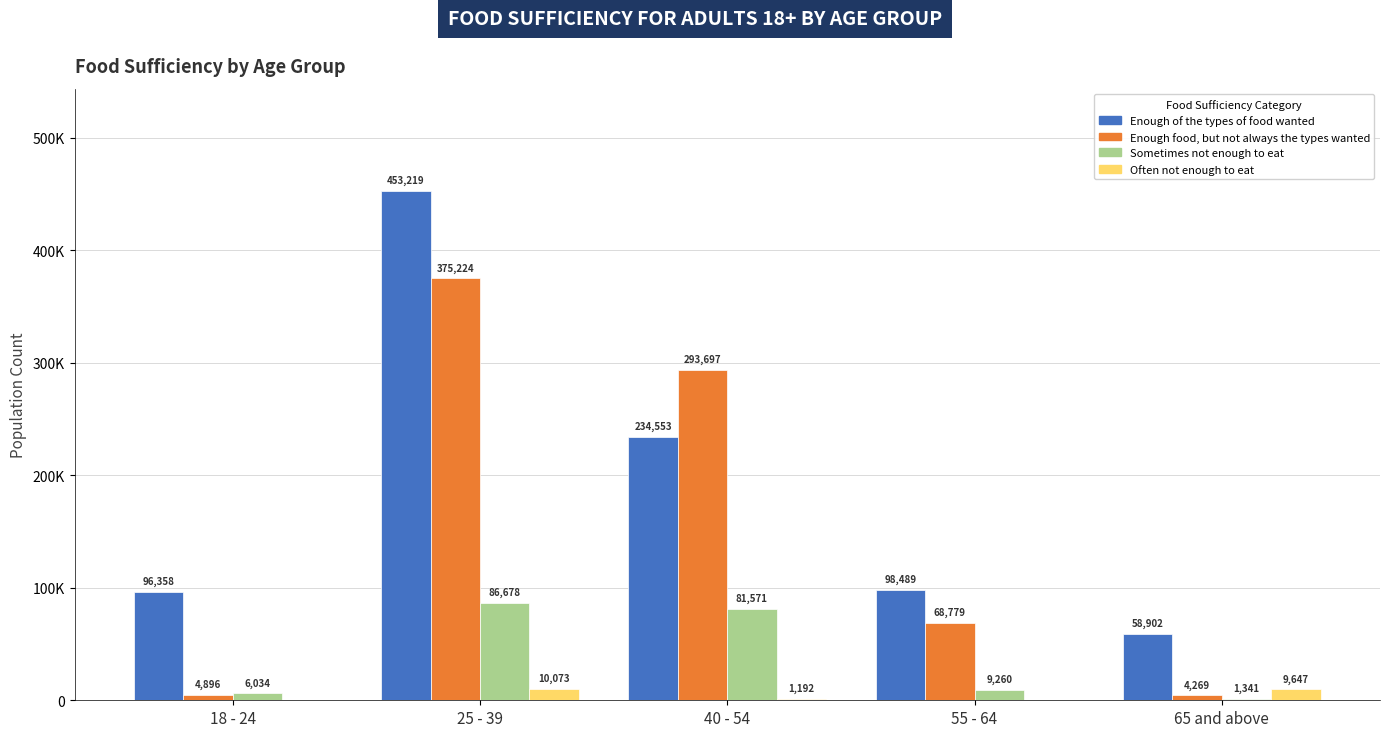

What are all the series names shown in the legend?

Enough of the types of food wanted, Enough food, but not always the types wanted, Sometimes not enough to eat, Often not enough to eat